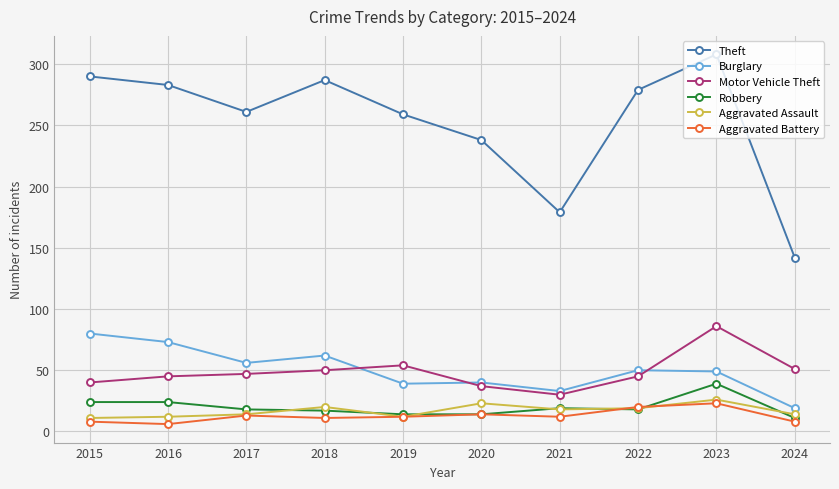

Which category has the highest value across all series?

2023